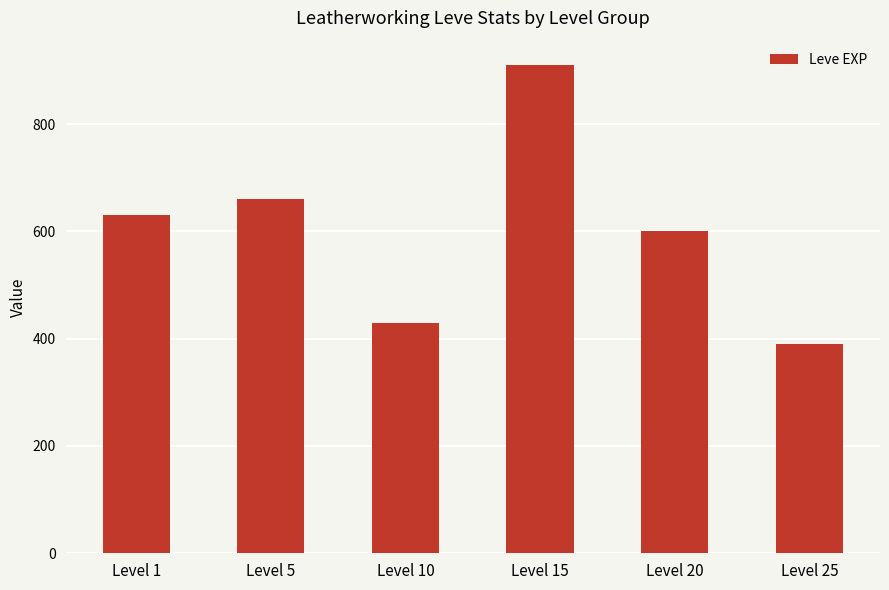

Rank the categories by value from lowest to highest.

Level 25, Level 10, Level 20, Level 1, Level 5, Level 15